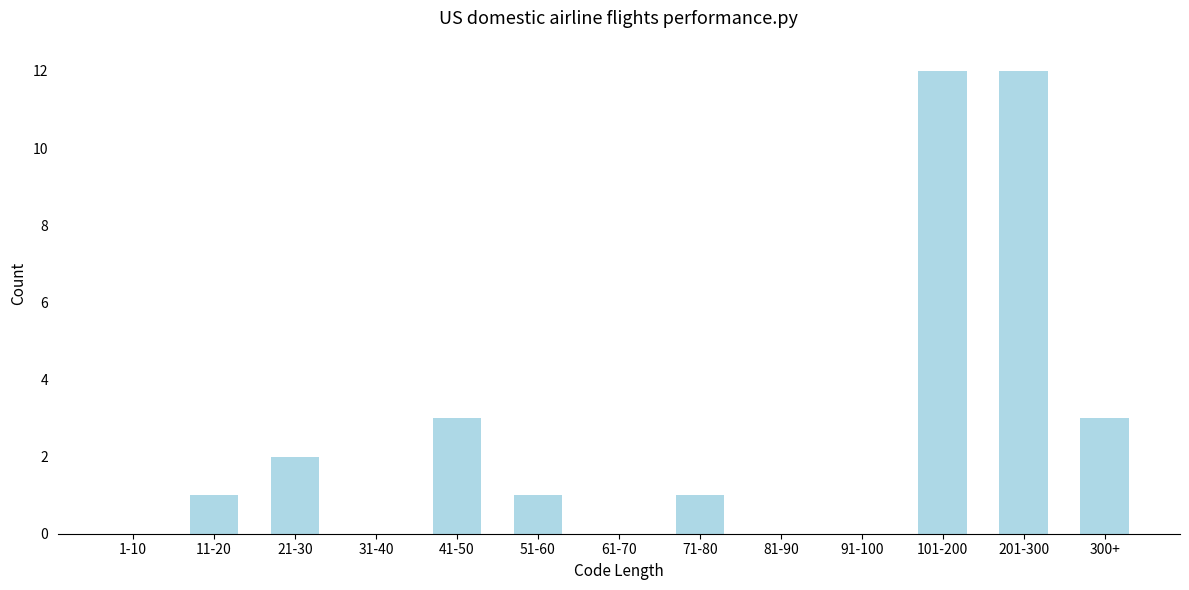

Reading right to left, list all the values displayed in this chart.

300+=3	201-300=12	101-200=12	91-100=0	81-90=0	71-80=1	61-70=0	51-60=1	41-50=3	31-40=0	21-30=2	11-20=1	1-10=0